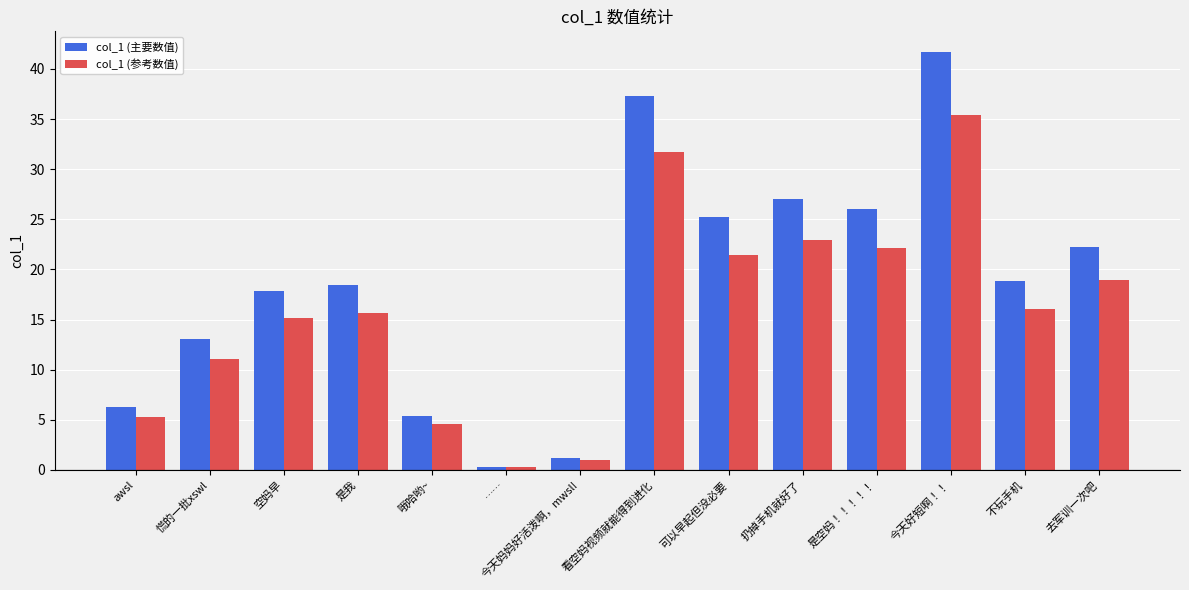

Does the chart contain any negative values?

No